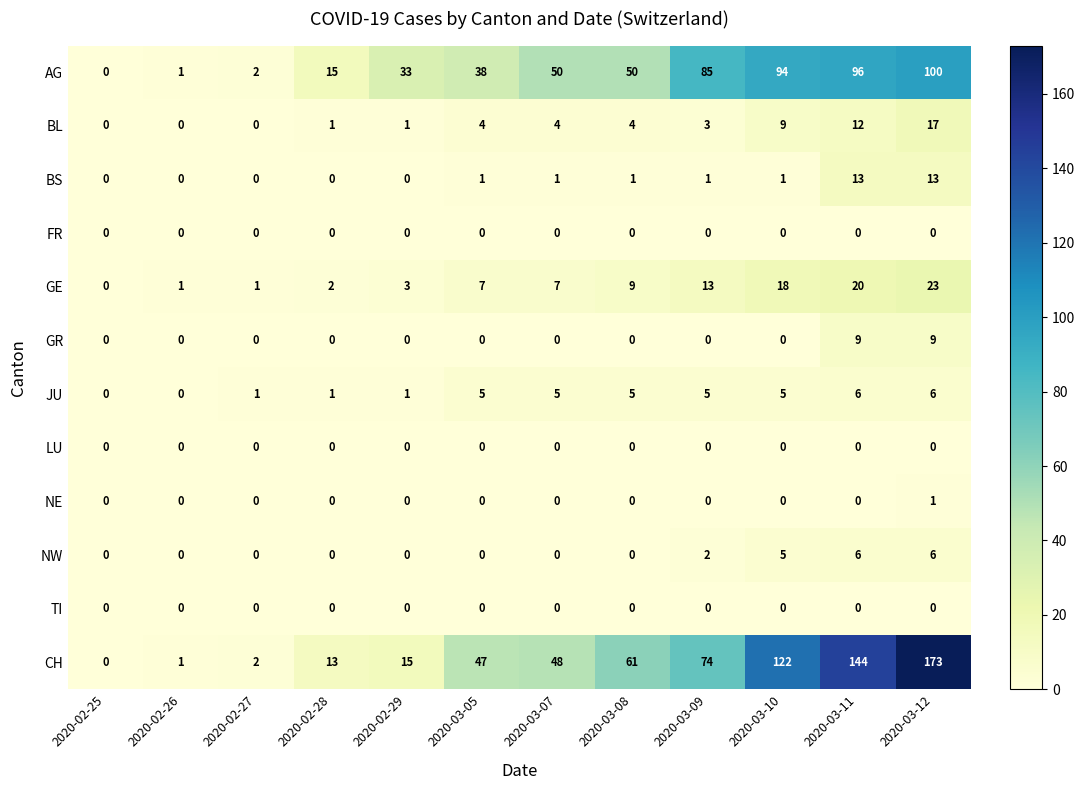

What is the difference between the highest and lowest values at 2020-02-28?

15